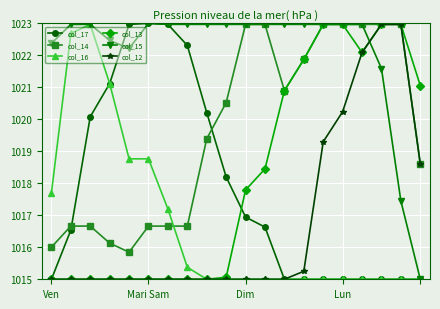

What is the value of the col_15 point at the 4th from the left?

1022.5